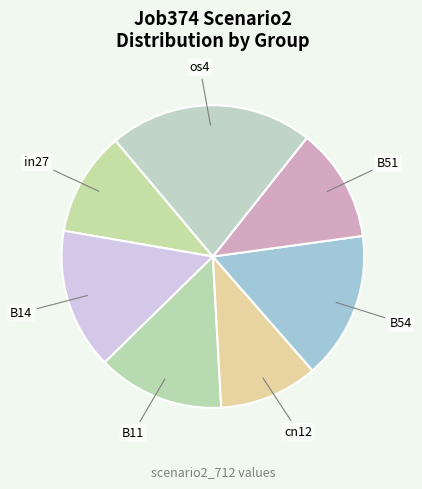

What is the largest slice in the pie chart?

os4